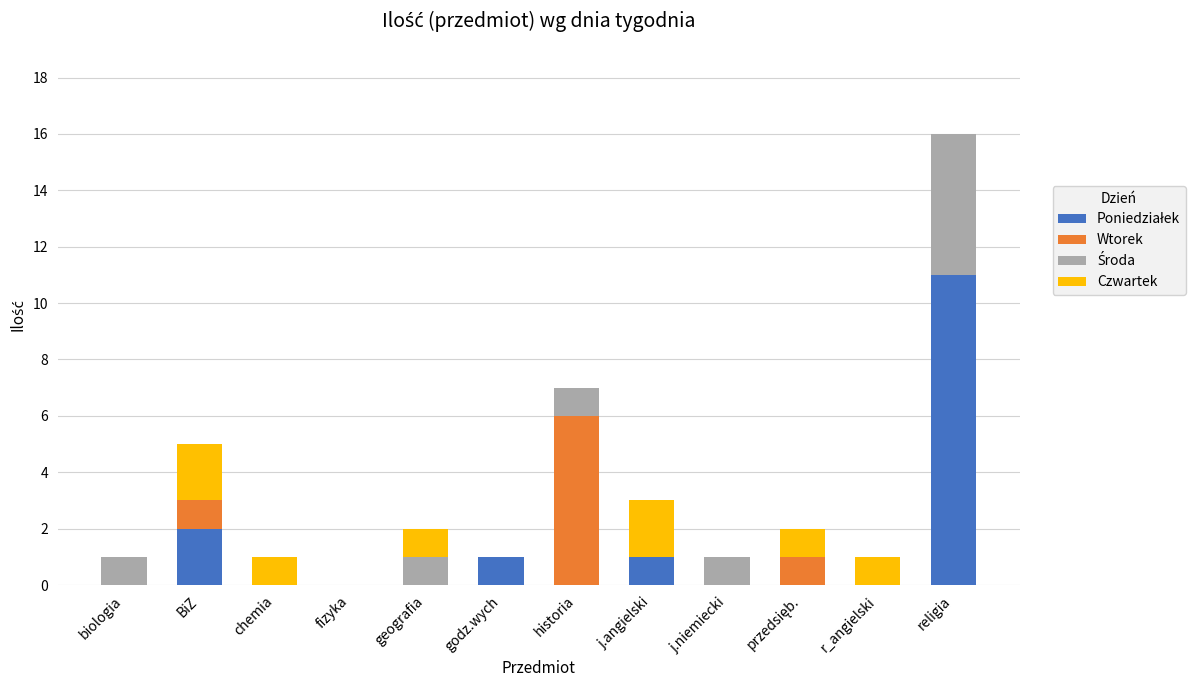

At which category is the sum across all series the highest?

religia